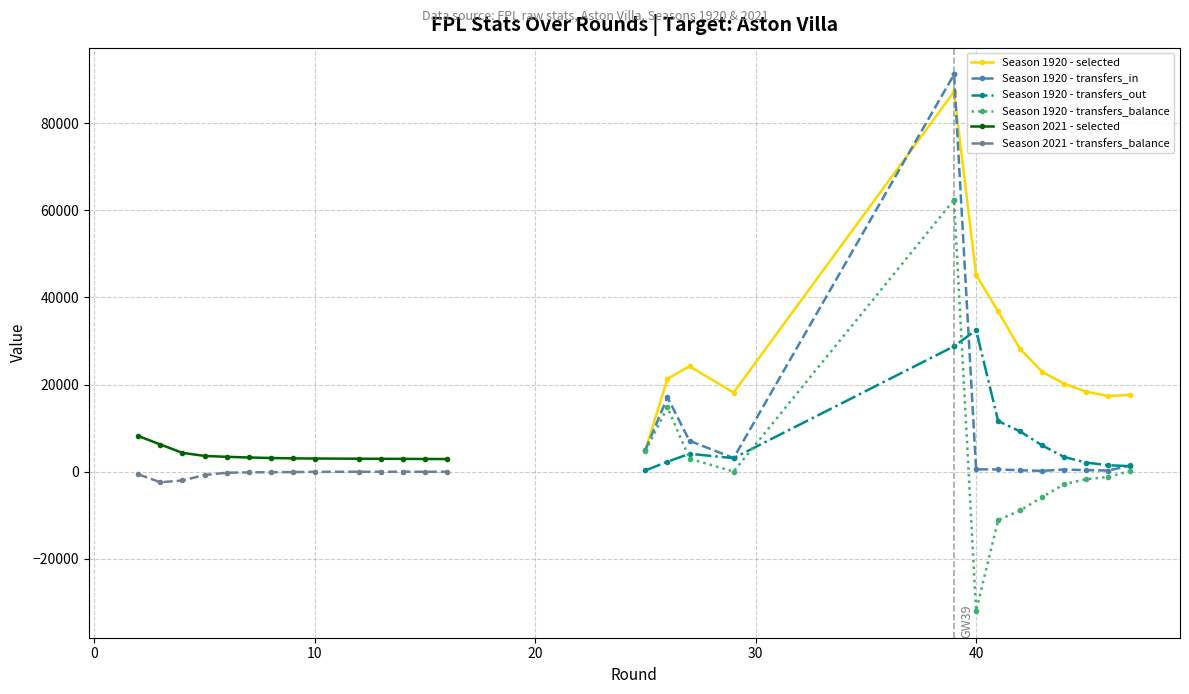

How many lines are shown in the chart?

6